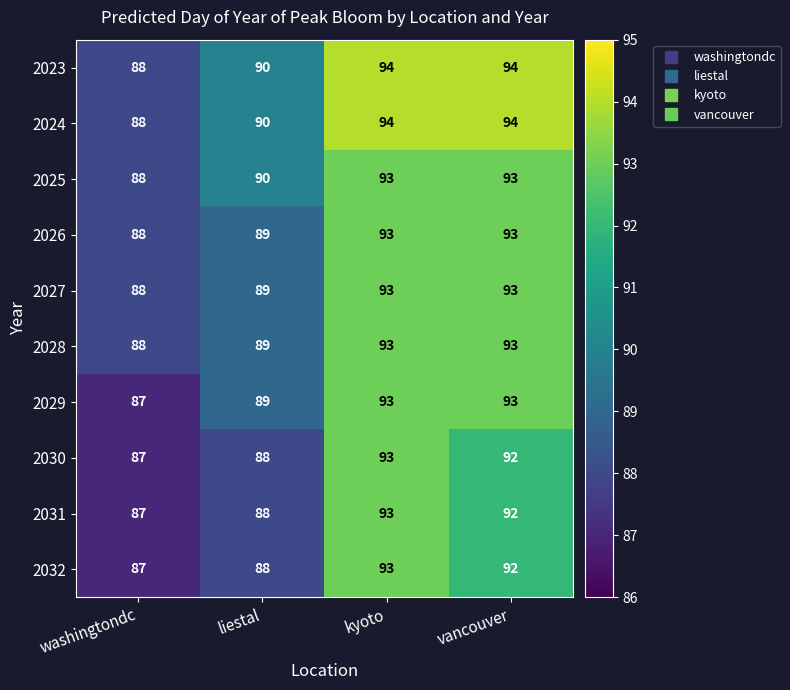

What is the lowest value of the 2024 series?

88